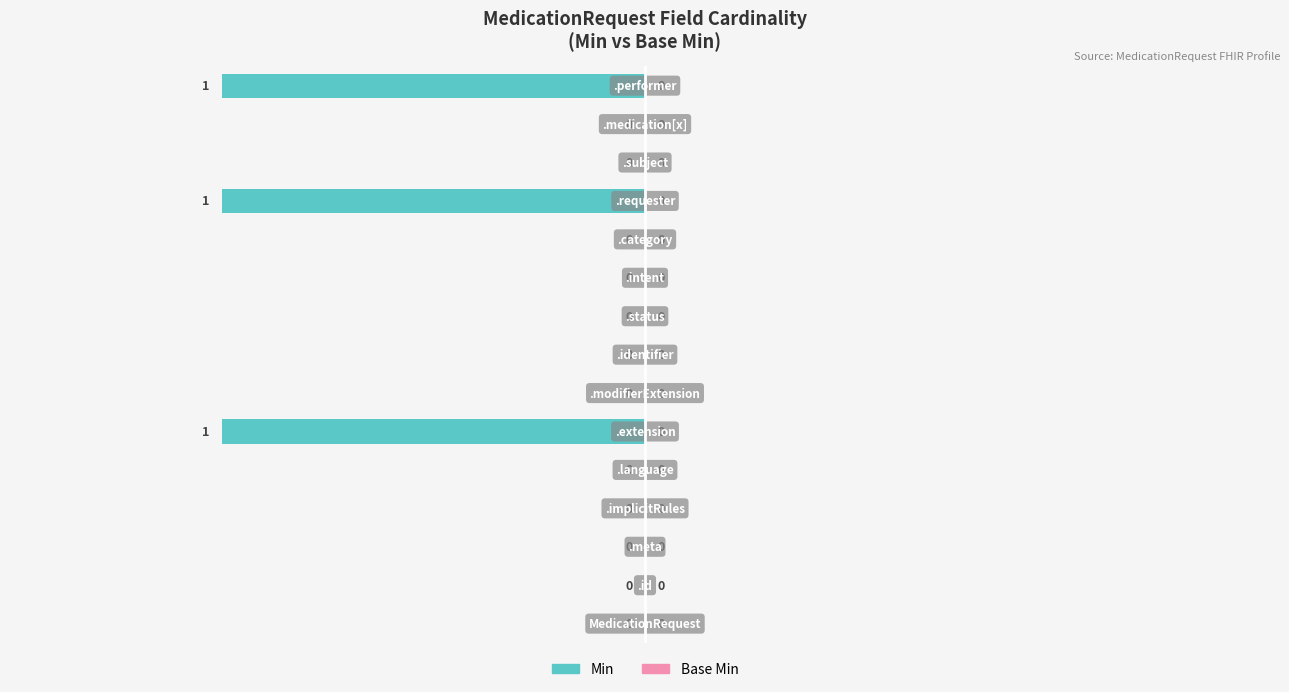

How many data points does each series have?

15